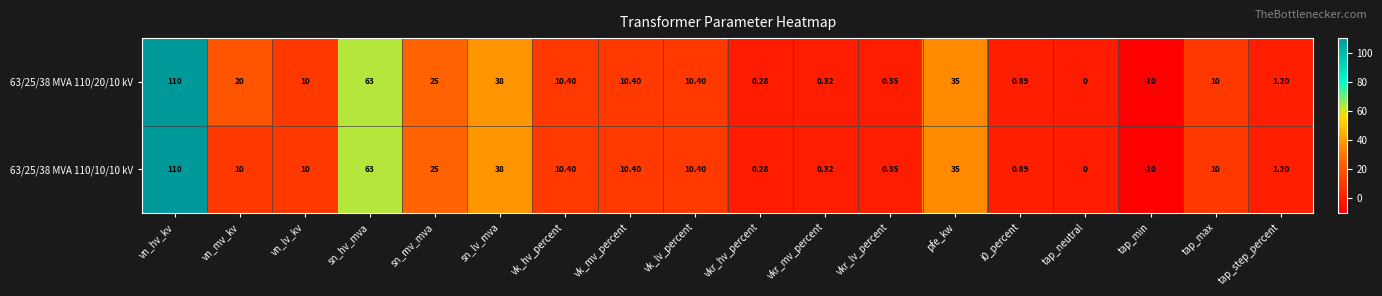

What is the smallest value displayed?

-10.0